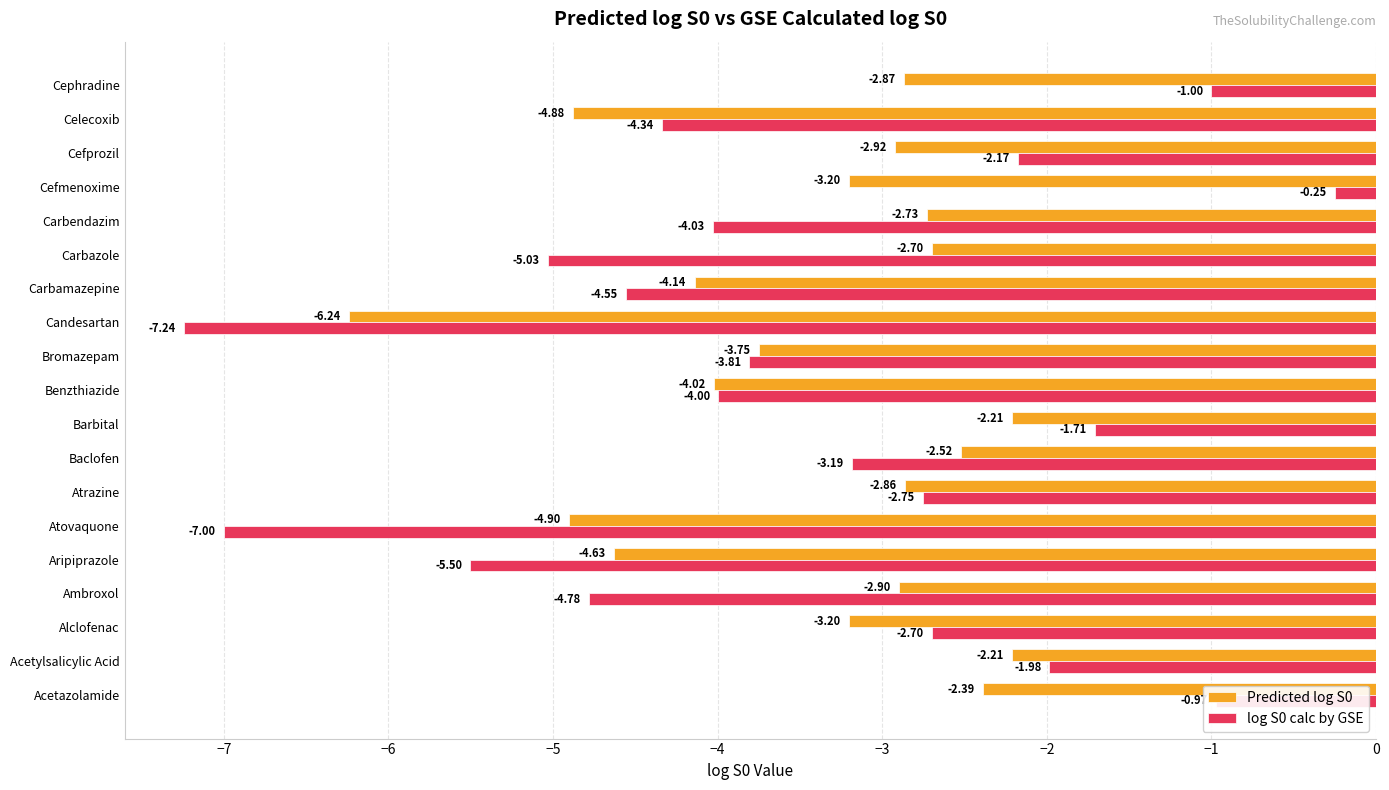

Rank the series by their maximum value, from lowest to highest.

Predicted log S0, log S0 calc by GSE